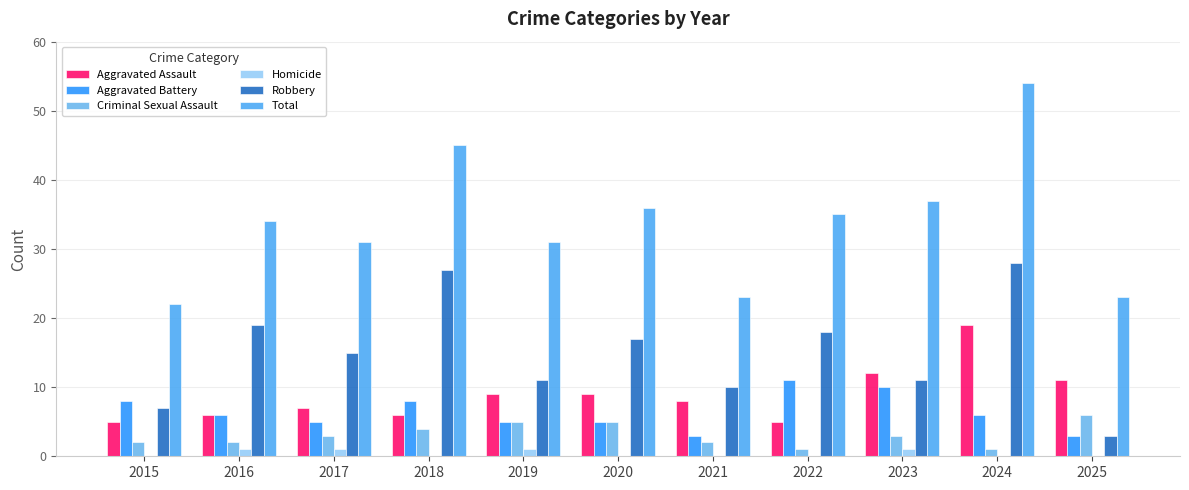

Which series has the largest total across all categories?

Total